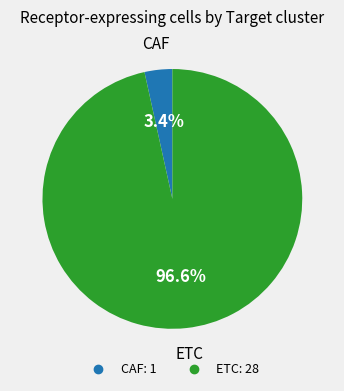

True or false: CAF accounts for 3% of the total.

True